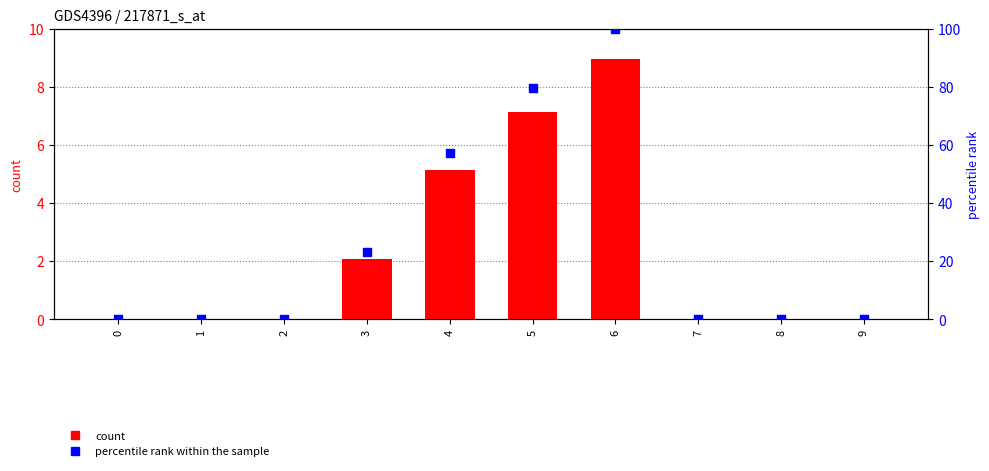

Which series reaches the maximum Y coordinate?

percentile rank within the sample